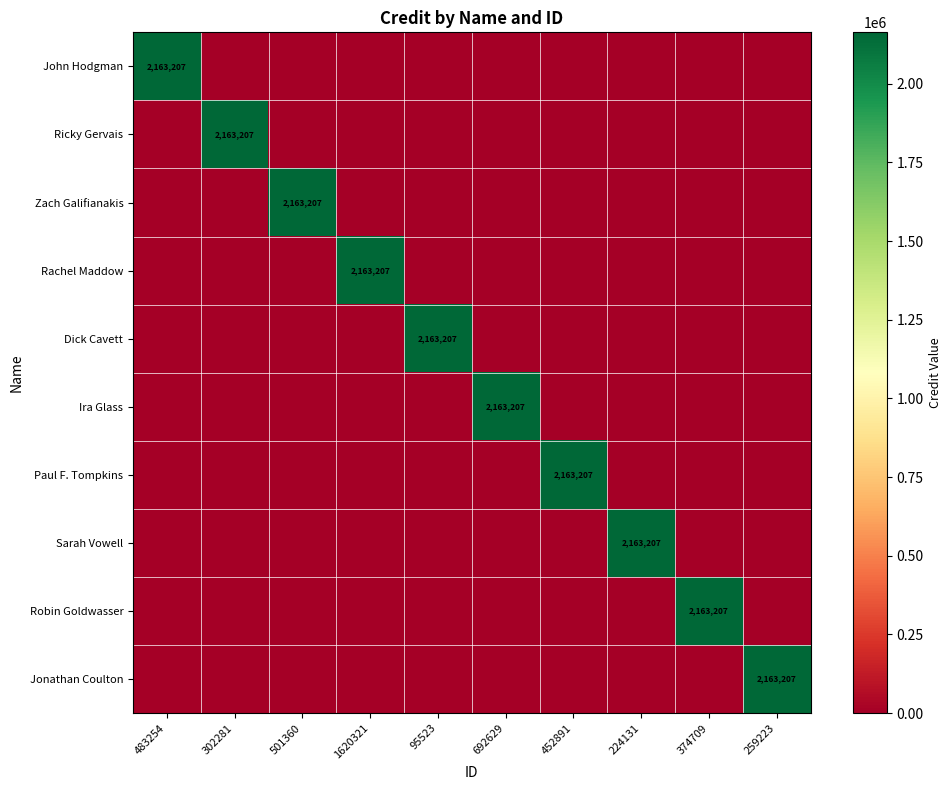

Is the value of Dick Cavett at 224131 greater than the value of Ira Glass at 483254?

No